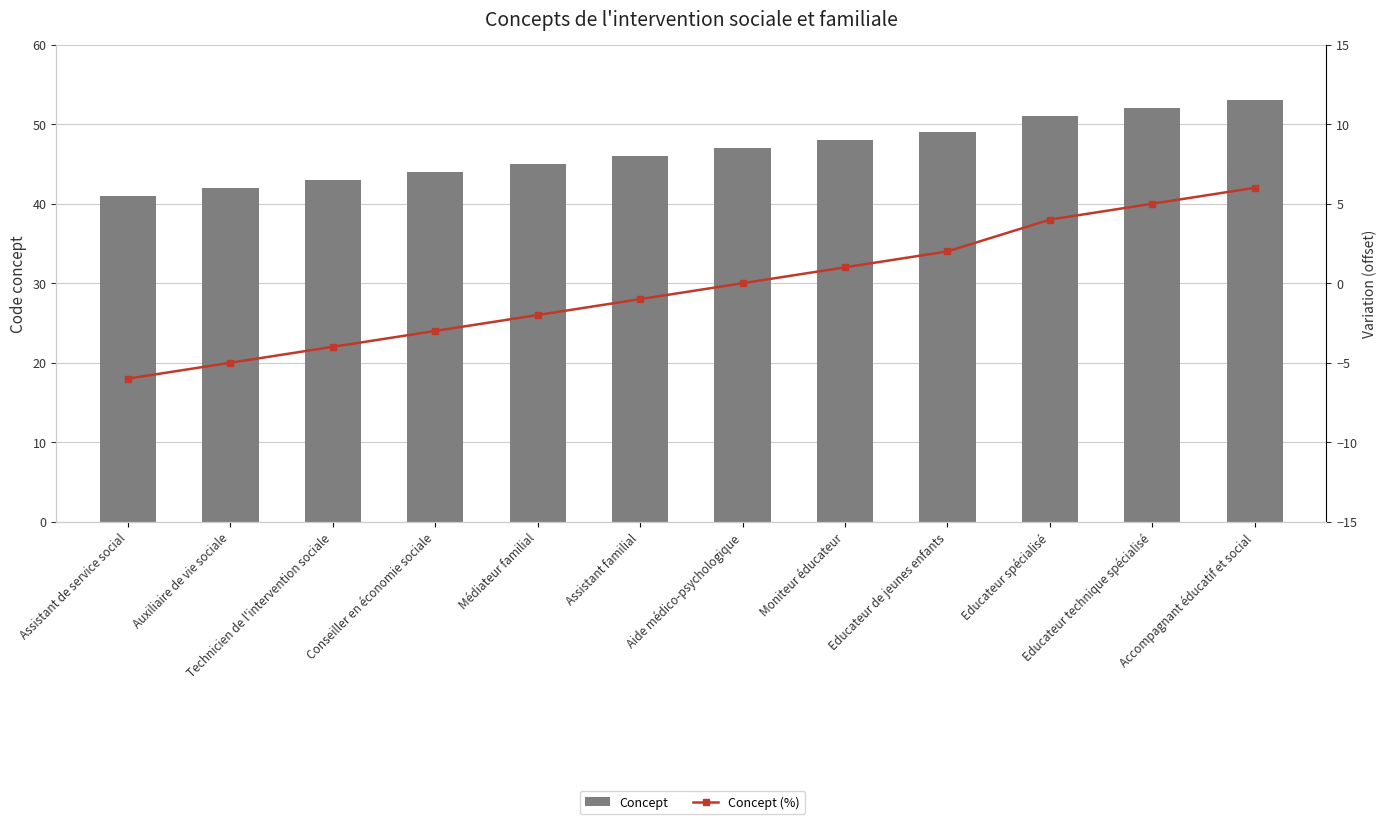

Reading left to right, what are all the values shown in this chart?

Concept: Assistant de service social=41	Auxiliaire de vie sociale=42	Technicien de l'intervention sociale=43	Conseiller en économie sociale=44	Médiateur familial=45	Assistant familial=46	Aide médico-psychologique=47	Moniteur éducateur=48	Educateur de jeunes enfants=49	Educateur spécialisé=51	Educateur technique spécialisé=52	Accompagnant éducatif et social=53
Concept (%): Assistant de service social=-6	Auxiliaire de vie sociale=-5	Technicien de l'intervention sociale=-4	Conseiller en économie sociale=-3	Médiateur familial=-2	Assistant familial=-1	Aide médico-psychologique=0	Moniteur éducateur=1	Educateur de jeunes enfants=2	Educateur spécialisé=4	Educateur technique spécialisé=5	Accompagnant éducatif et social=6